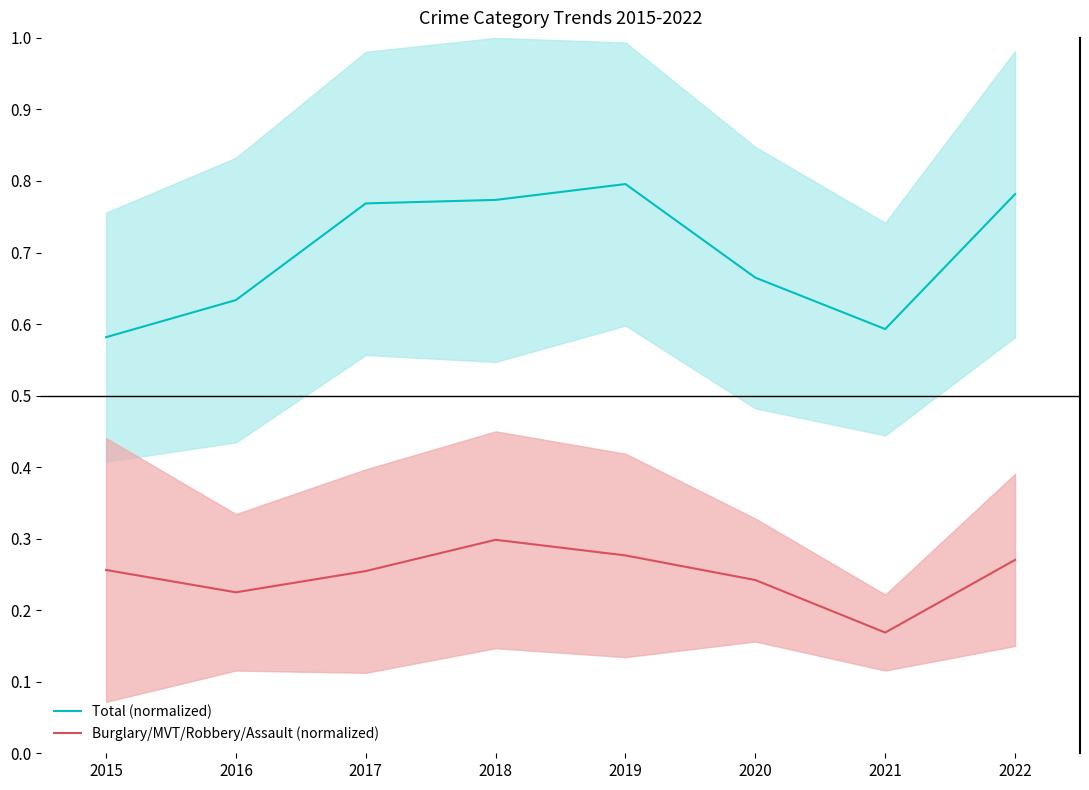

True or false: Burglary/MVT/Robbery/Assault (normalized) has a value of 0.2 at 2021.

True